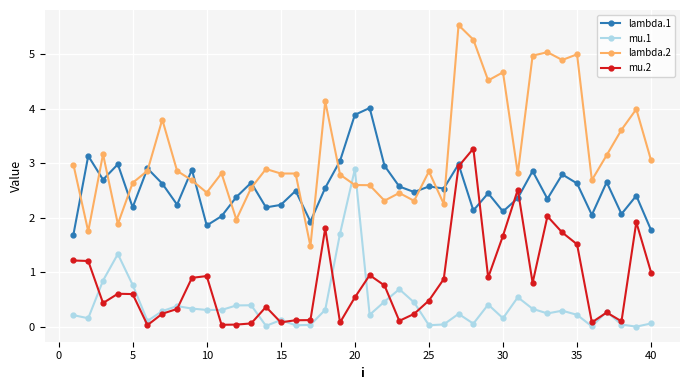

Which series has the largest total across all categories?

lambda.2